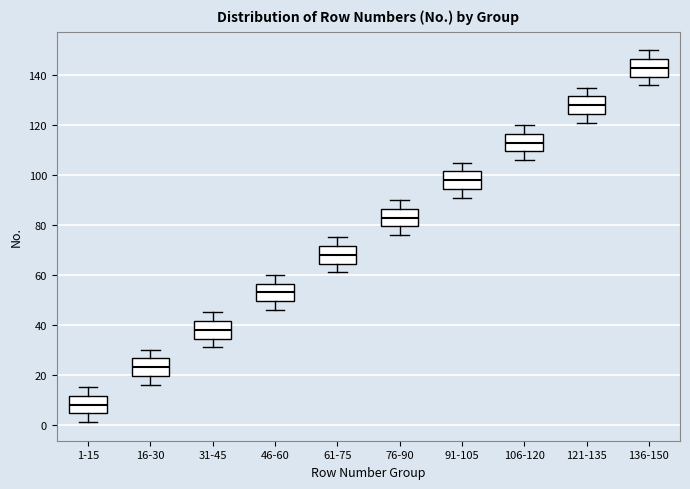

Reading left to right, read every box against the y-axis: the position of its median line, the range the box covers, and the ends of its whiskers. The values are not printed on the chart, so give them approximately, as read against the axis.

1-15: median 8, box 4 to 12, whiskers 2 to 16
16-30: median 24, box 20 to 26, whiskers 16 to 30
31-45: median 38, box 34 to 42, whiskers 32 to 46
46-60: median 54, box 50 to 56, whiskers 46 to 60
61-75: median 68, box 64 to 72, whiskers 62 to 76
76-90: median 84, box 80 to 86, whiskers 76 to 90
91-105: median 98, box 94 to 102, whiskers 92 to 106
106-120: median 114, box 110 to 116, whiskers 106 to 120
121-135: median 128, box 124 to 132, whiskers 122 to 136
136-150: median 144, box 140 to 146, whiskers 136 to 150